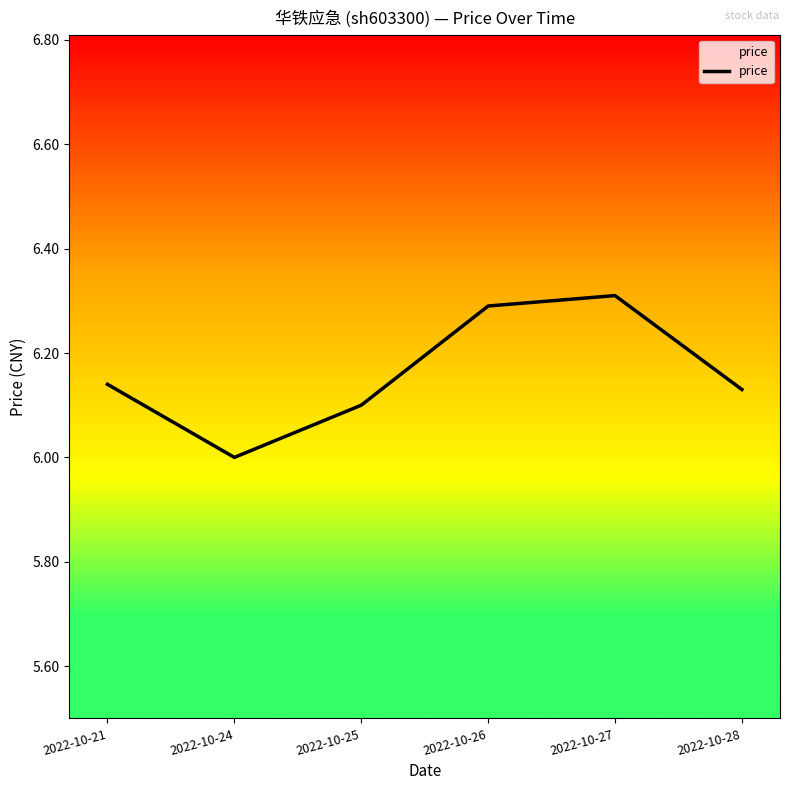

What is the maximum value shown in the chart?

6.3